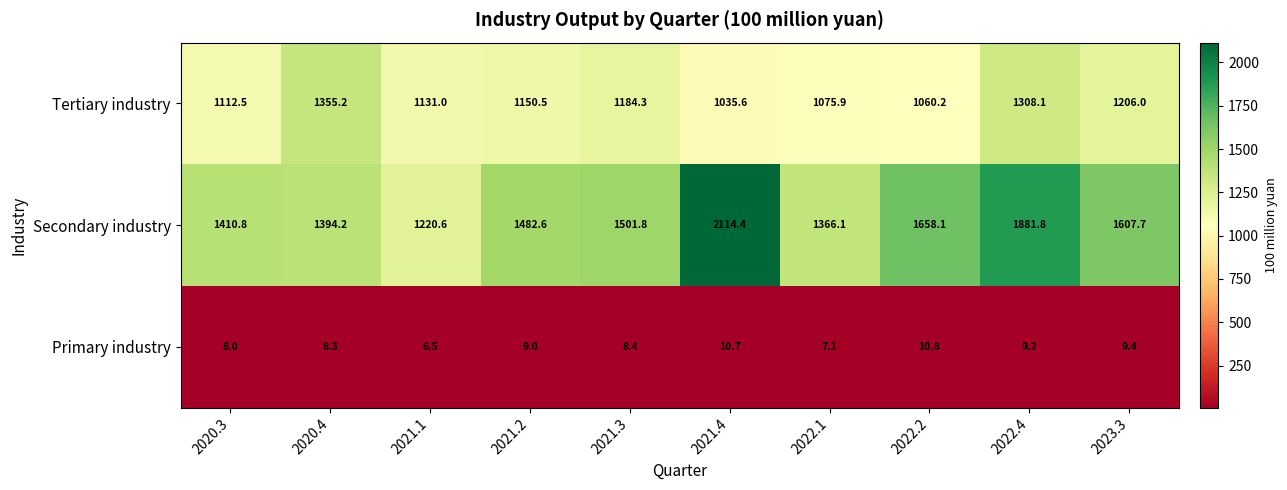

At which category does the chart reach its minimum across all series?

2021.1